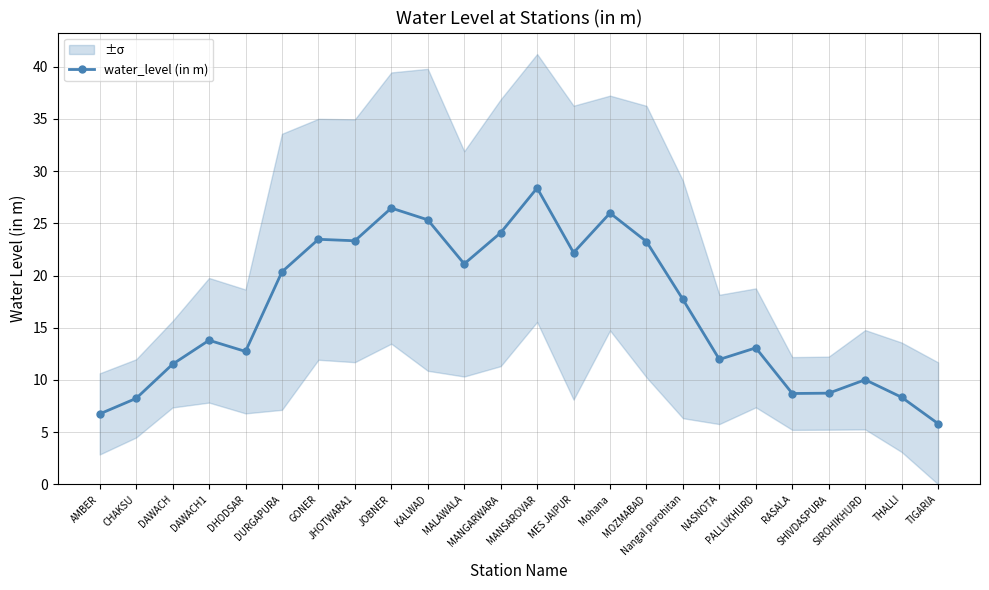

What is the difference between the values at MALAWALA and KALWAD?

4.2